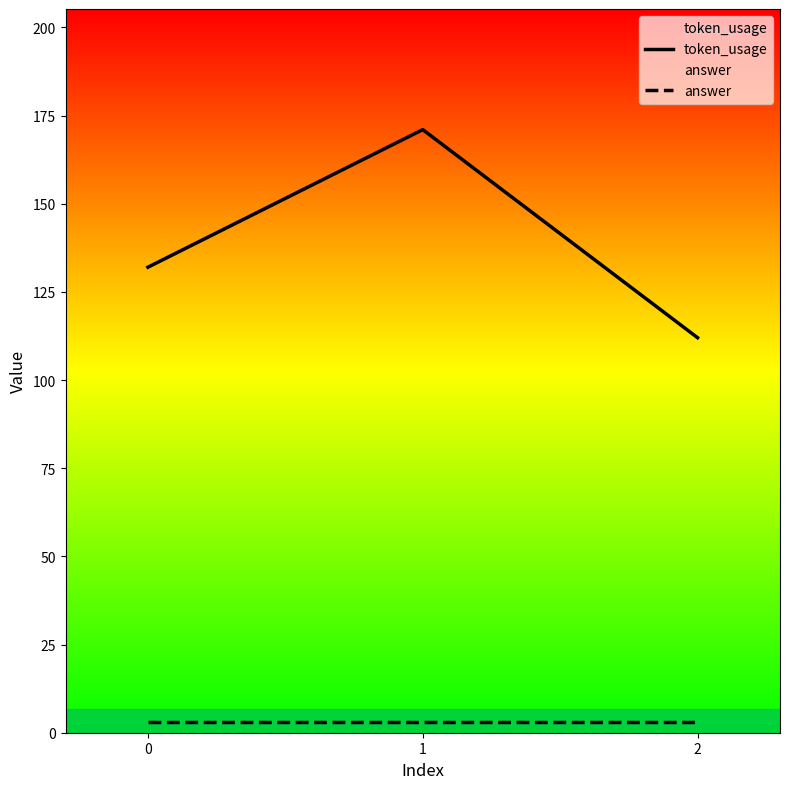

Which series has the widest spread of values?

token_usage